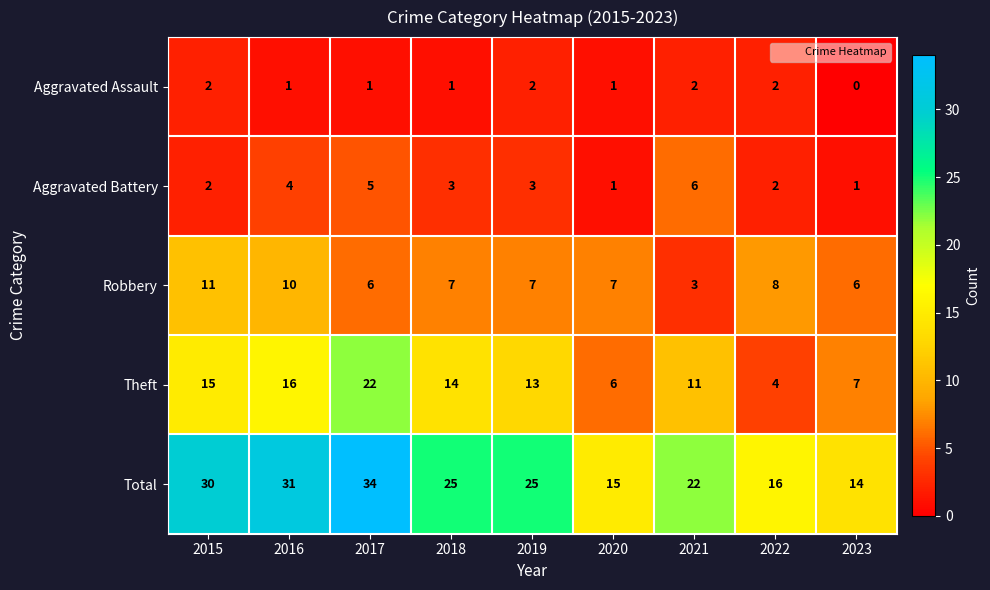

Which label corresponds to the largest value in the chart?

2017